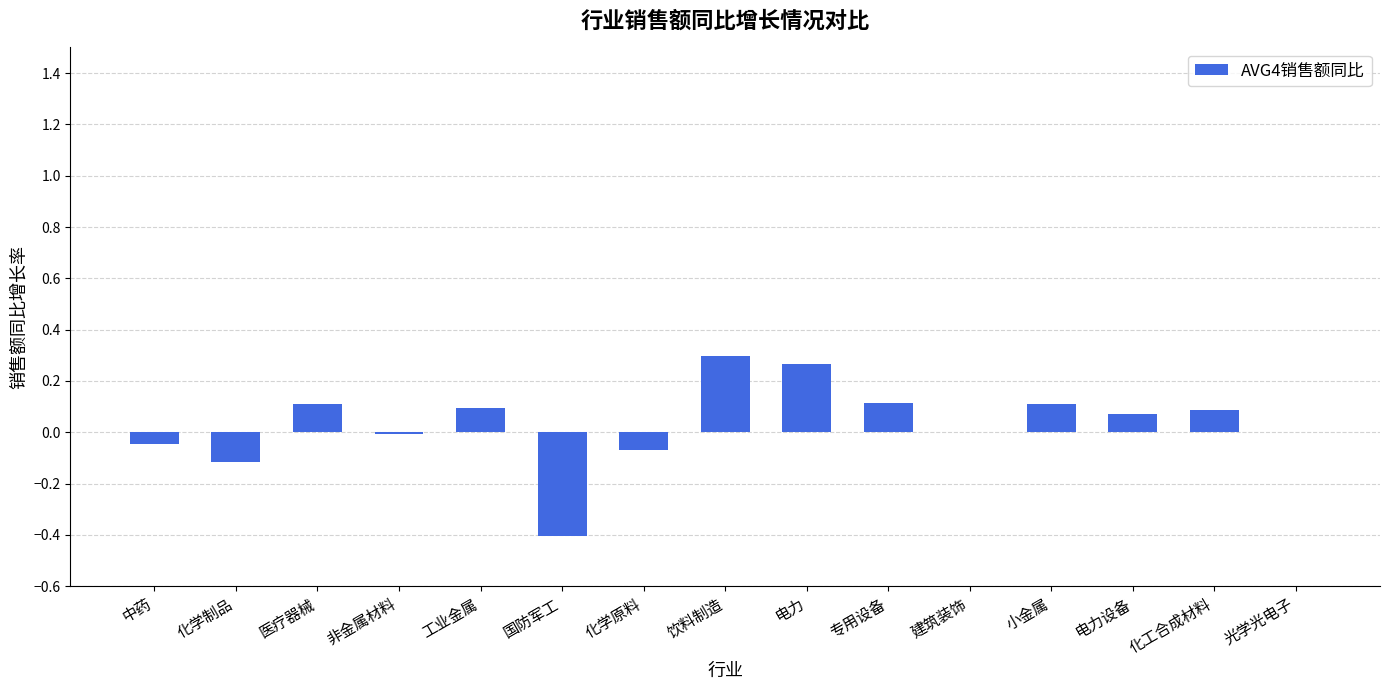

At which category does the chart reach its peak across all series?

饮料制造